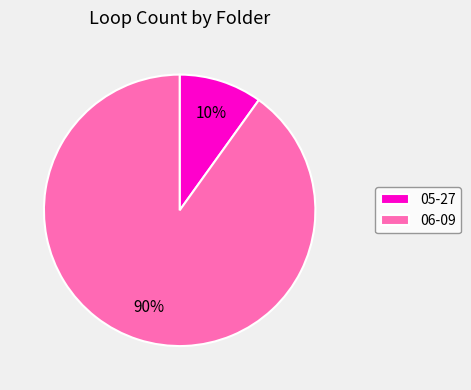

The 06-09 slice represents 99% of the pie. True or false?

False